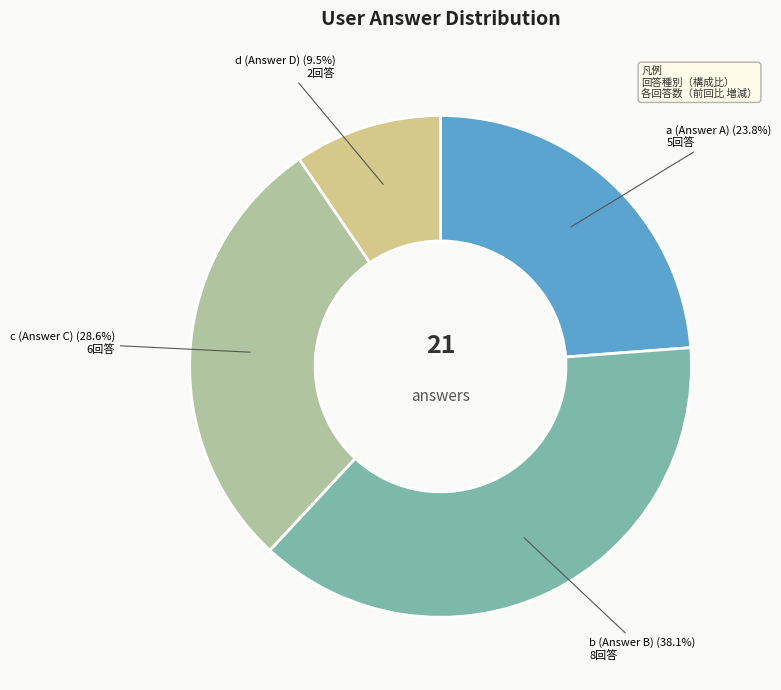

What percentage is NOT represented by a?

76.2%